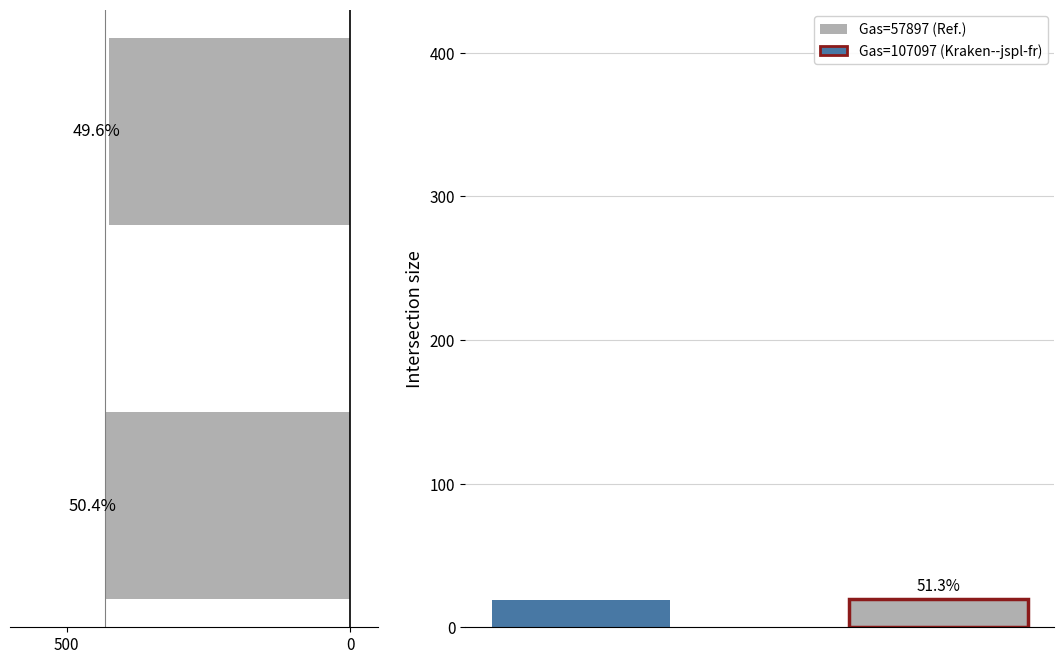

What is the ratio of the value at 0 to the value at 500?

1.0